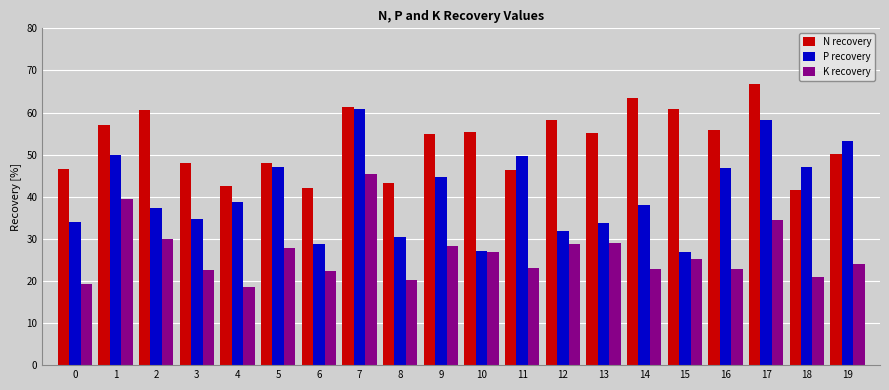

List the series in order of their overall mean, highest first.

N recovery, P recovery, K recovery